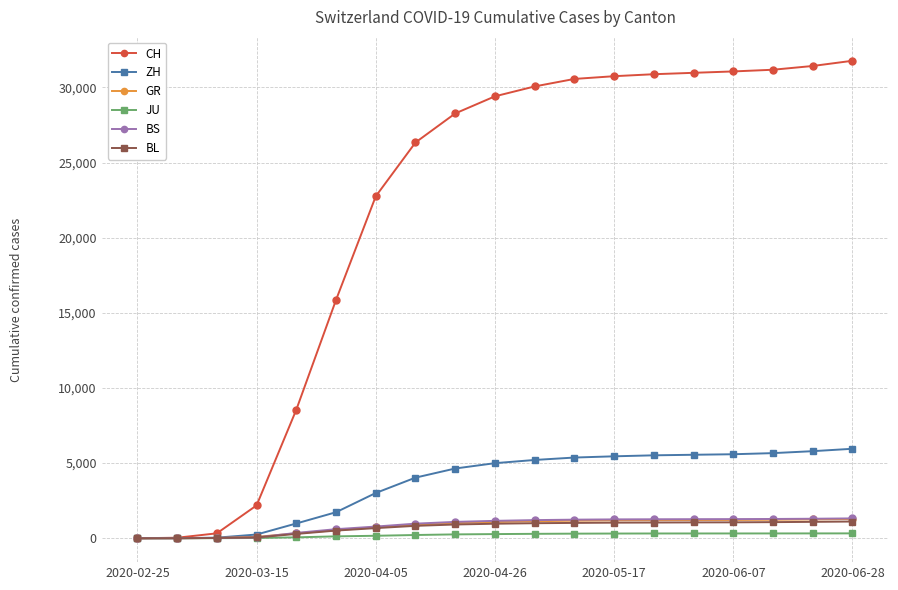

At how many categories does at least one series exceed 3067?

15